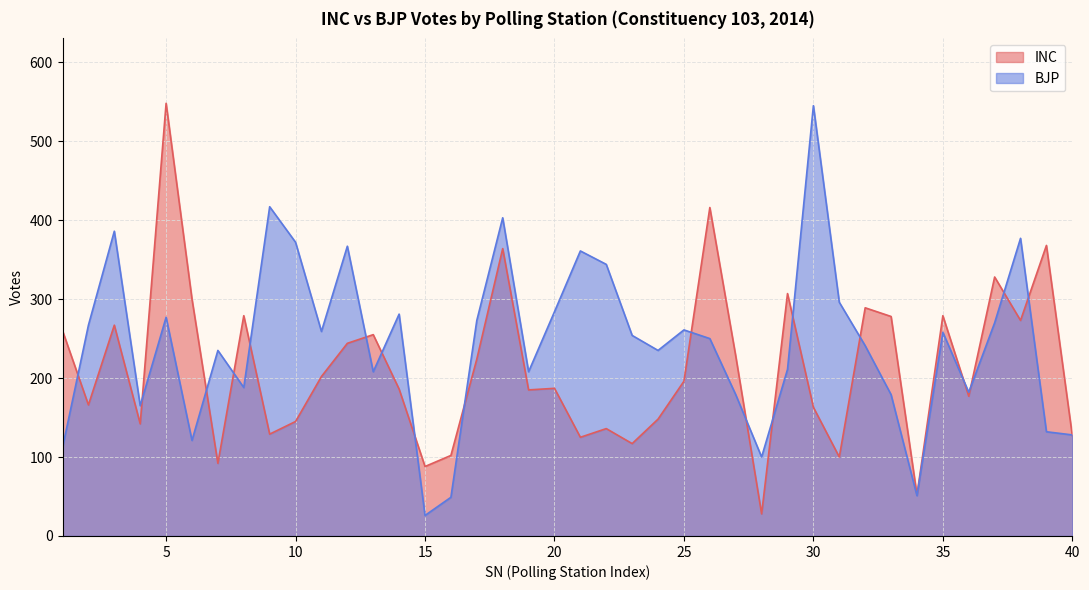

What is the difference between the highest and lowest values at 17?

49